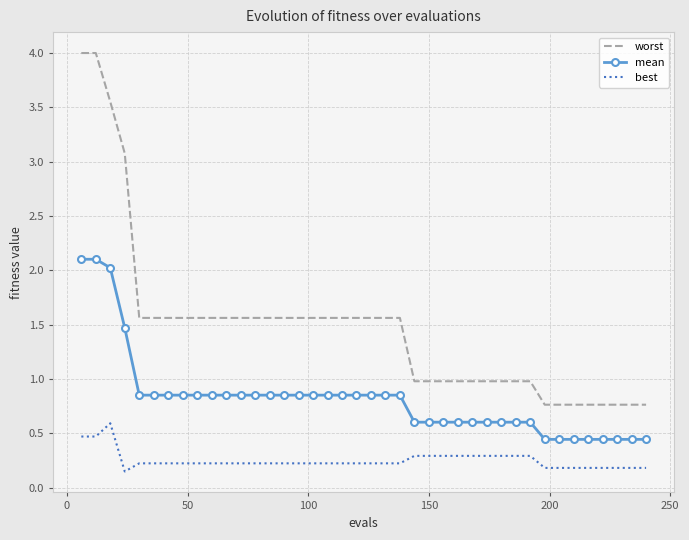

Rank the series by their maximum value, from highest to lowest.

worst, mean, best